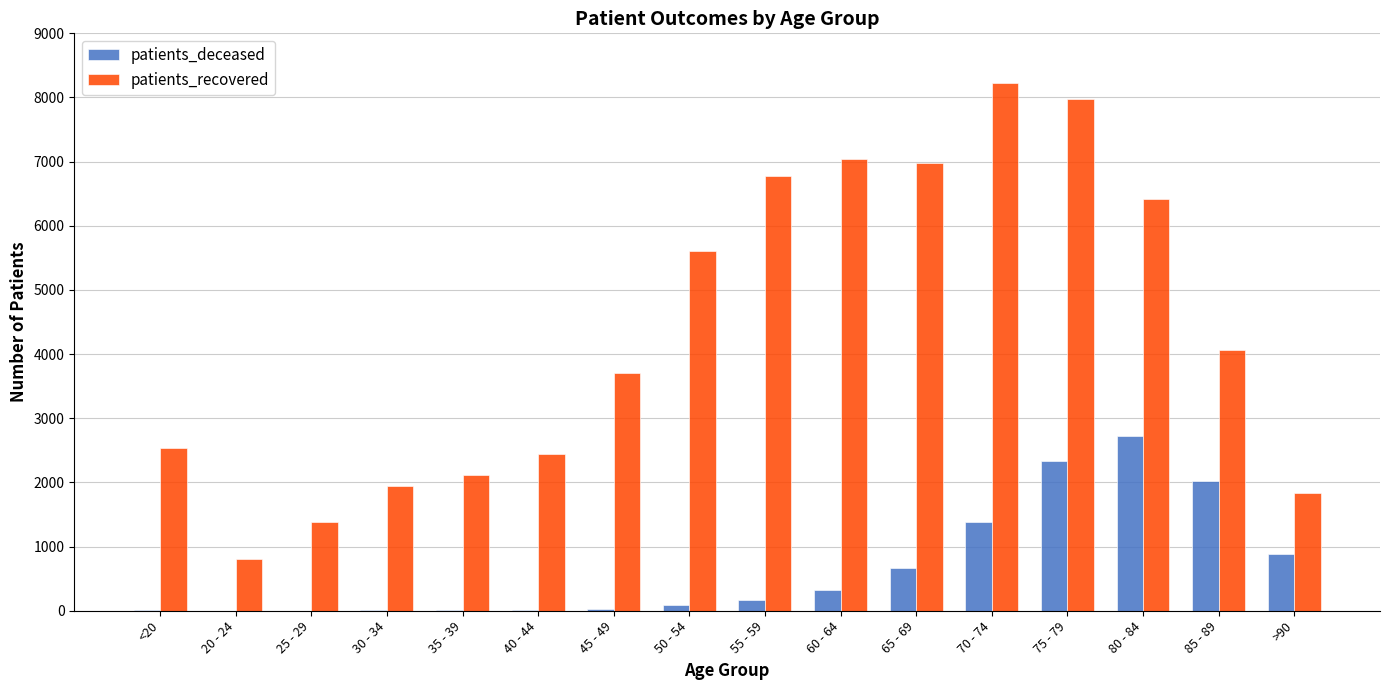

True or false: patients_deceased has a value of 2336 at 75 - 79.

True